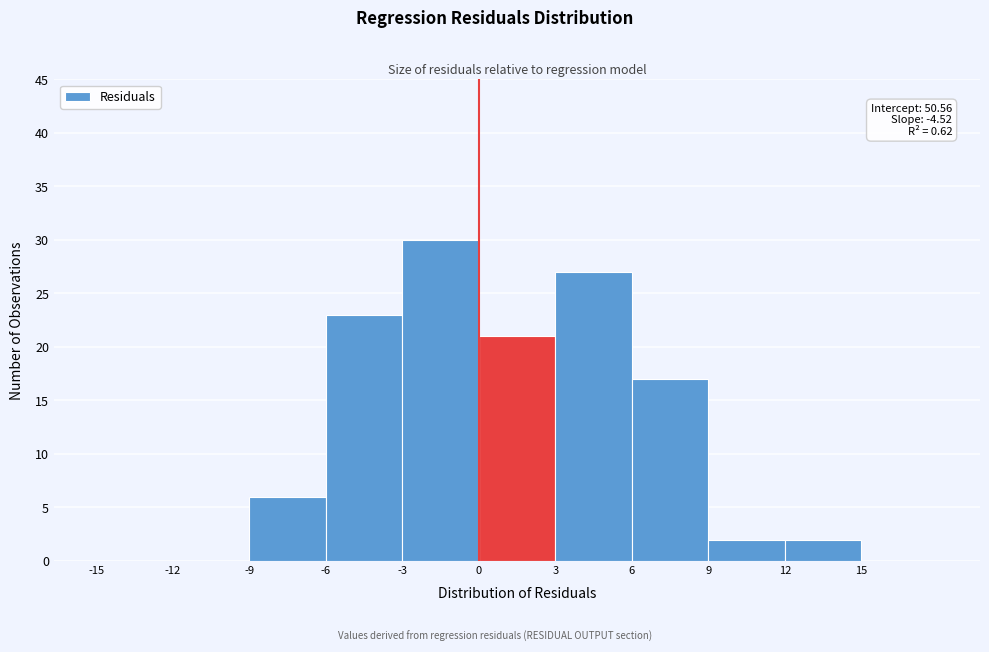

Over which range of the x-axis is the bar tallest?

-3 to 0